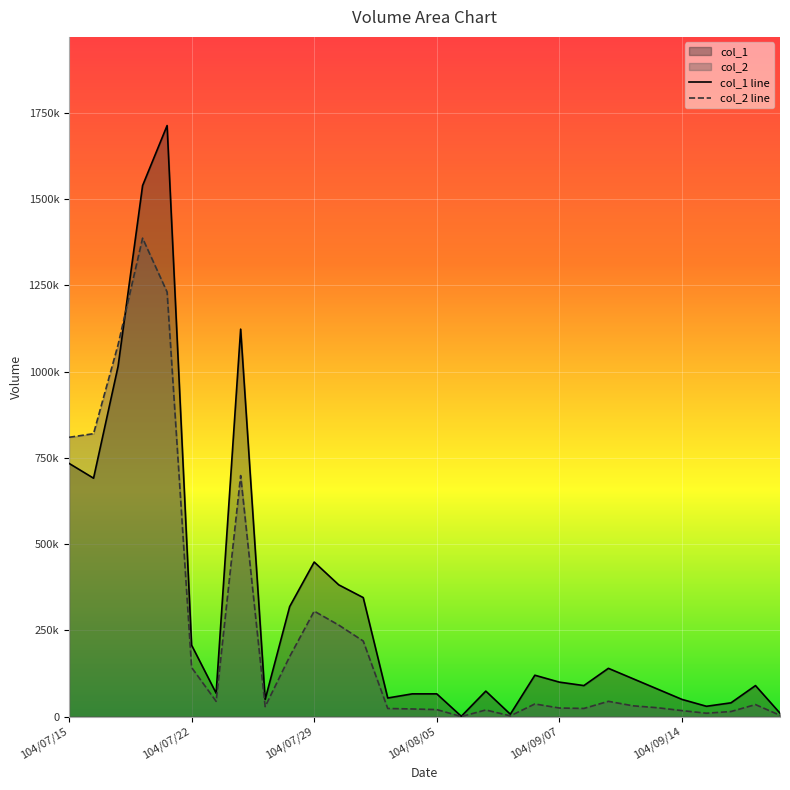

What is the sum of all col_2 line values?

7558900